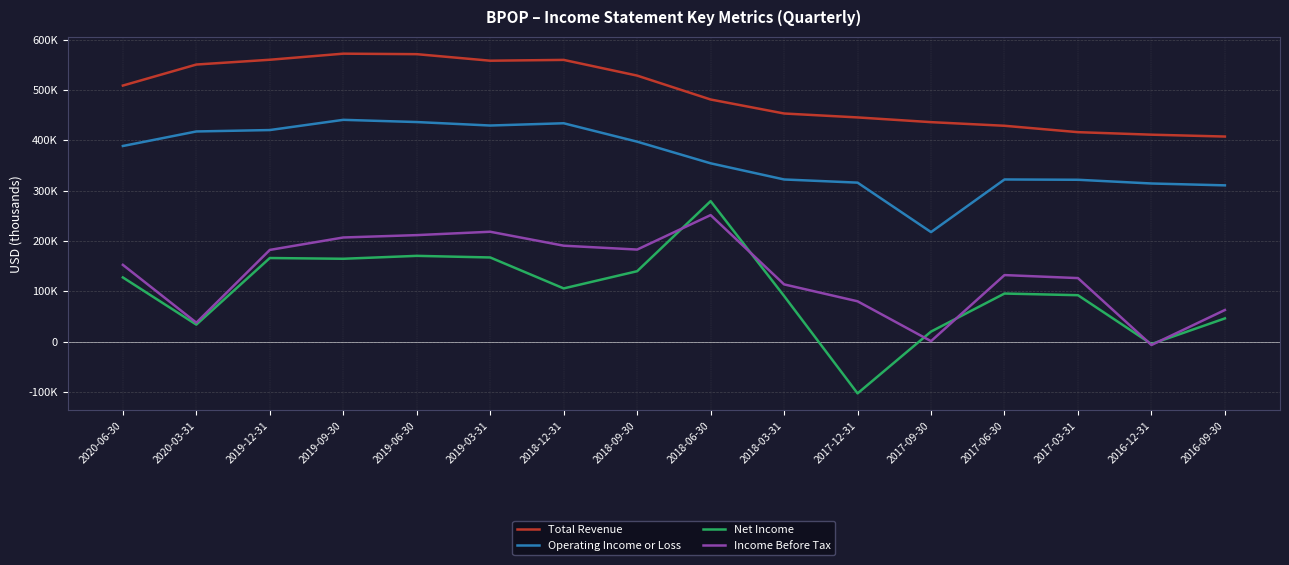

At which label is Total Revenue closest to 489650?

2018-06-30